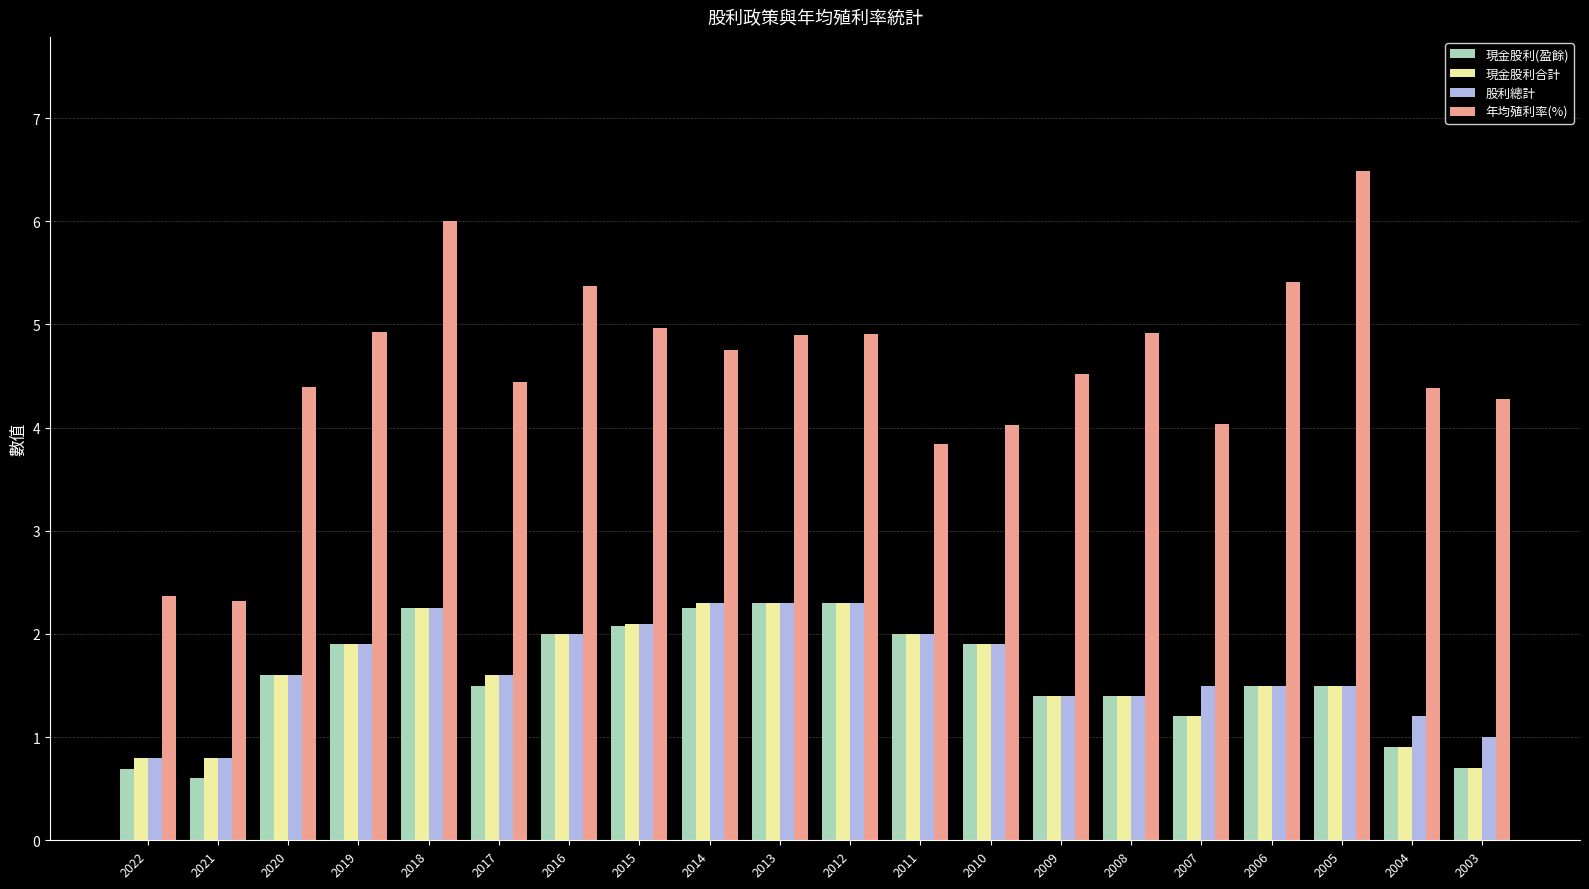

Read the 現金股利合計 value at 2015.

2.1